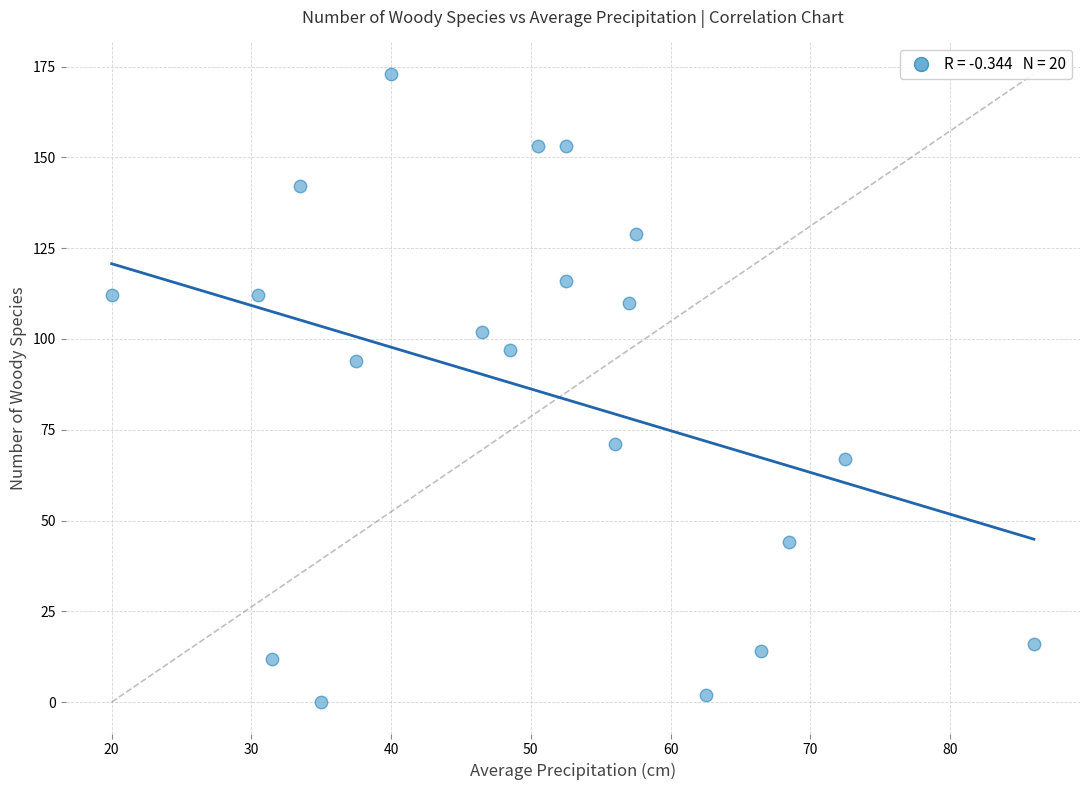

What is the range of Y values (max minus min)?

173